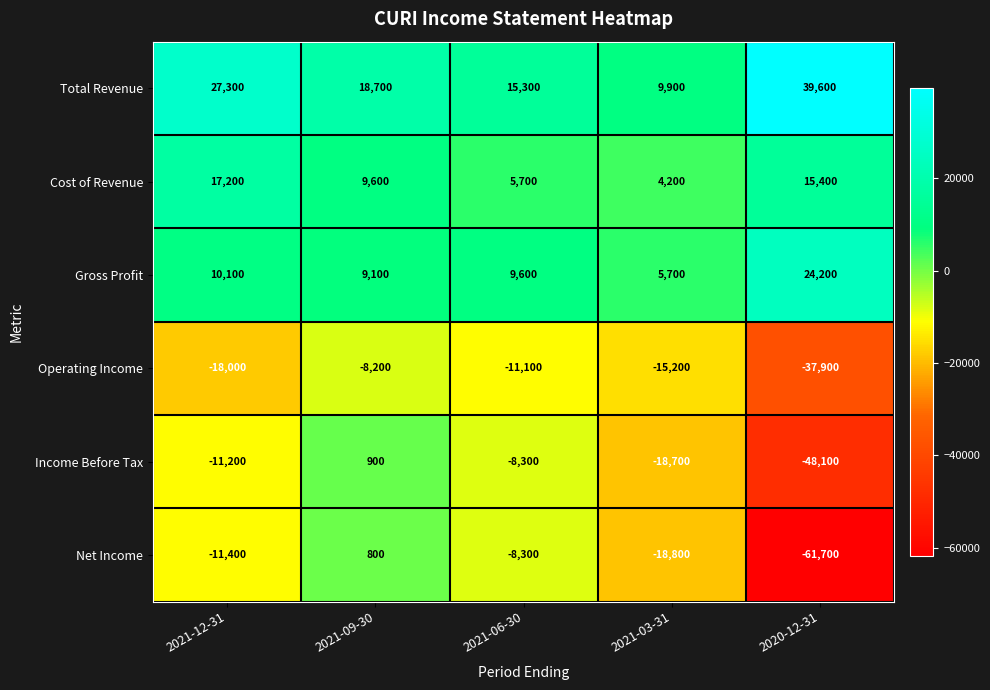

Reading left to right, what are all the values shown in this chart?

Total Revenue: 2021-12-31=27300	2021-09-30=18700	2021-06-30=15300	2021-03-31=9900	2020-12-31=39600
Cost of Revenue: 2021-12-31=17200	2021-09-30=9600	2021-06-30=5700	2021-03-31=4200	2020-12-31=15400
Gross Profit: 2021-12-31=10100	2021-09-30=9100	2021-06-30=9600	2021-03-31=5700	2020-12-31=24200
Operating Income: 2021-12-31=-18000	2021-09-30=-8200	2021-06-30=-11100	2021-03-31=-15200	2020-12-31=-37900
Income Before Tax: 2021-12-31=-11200	2021-09-30=900	2021-06-30=-8300	2021-03-31=-18700	2020-12-31=-48100
Net Income: 2021-12-31=-11400	2021-09-30=800	2021-06-30=-8300	2021-03-31=-18800	2020-12-31=-61700